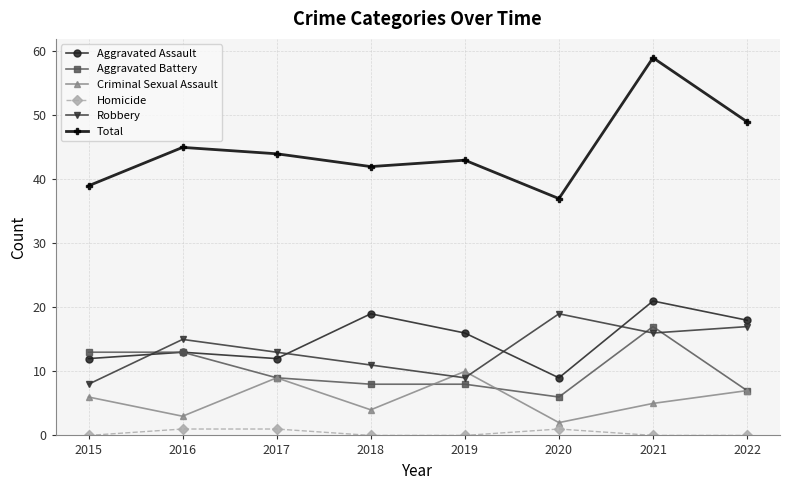

How many categories are shown in the chart?

8